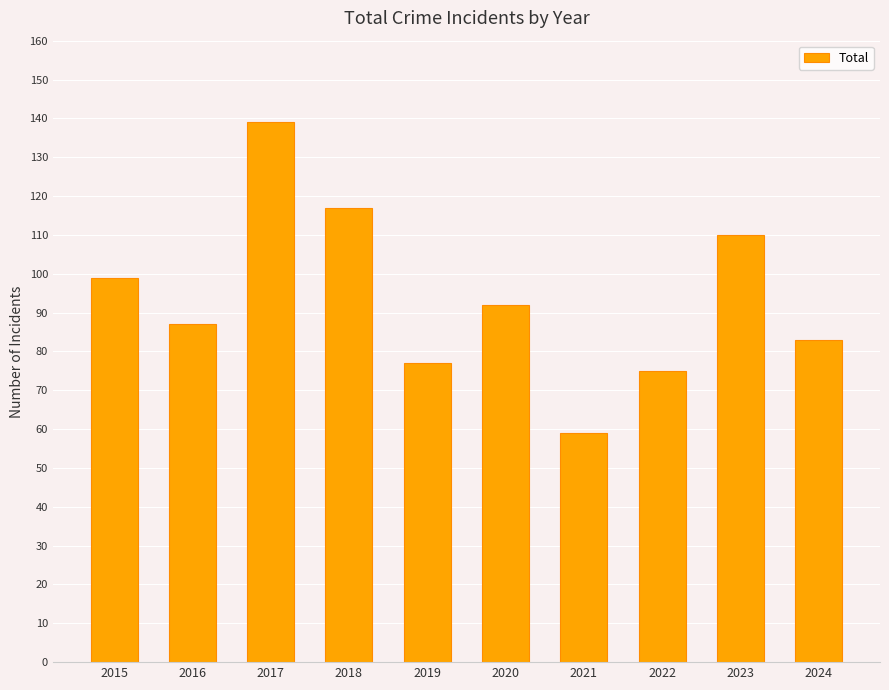

What is the difference between the second highest and minimum values?

58